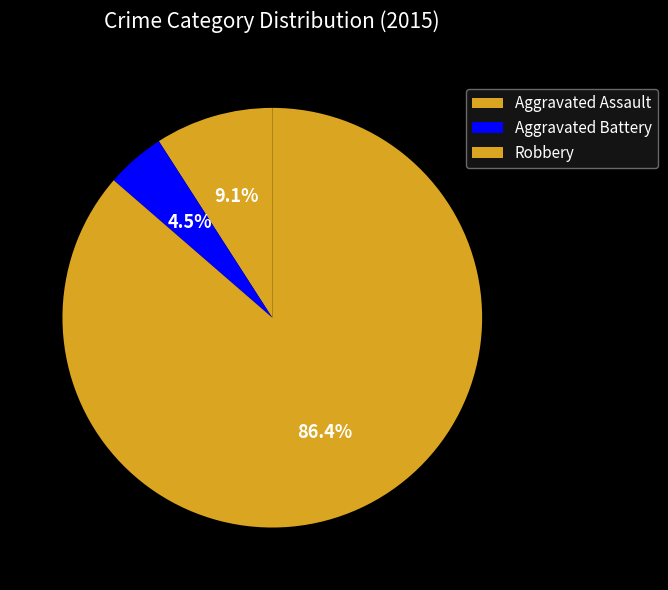

To the nearest percent, what is the difference between the Robbery and Aggravated Battery slice percentages?

82%